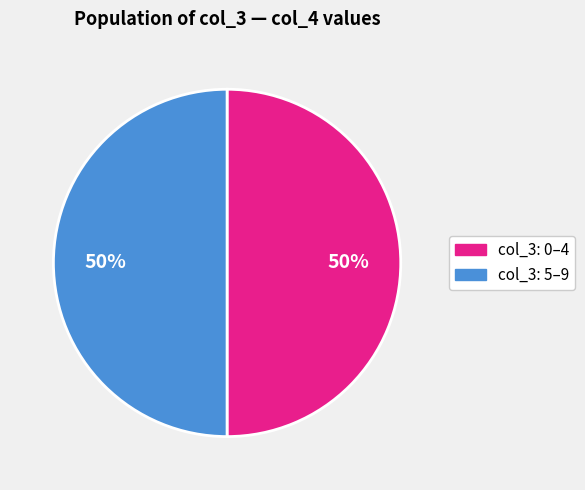

To the nearest percent, what is the average slice percentage?

50%